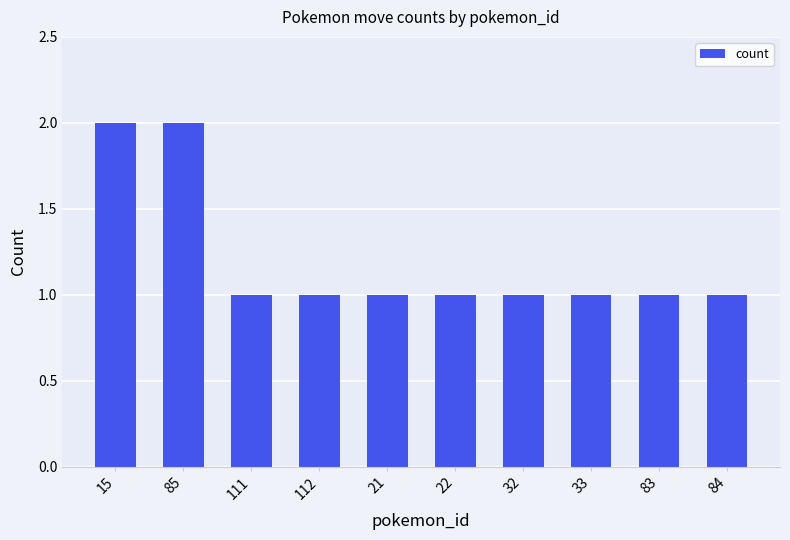

What is the ratio of the value at 32 to the value at 84?

1.0